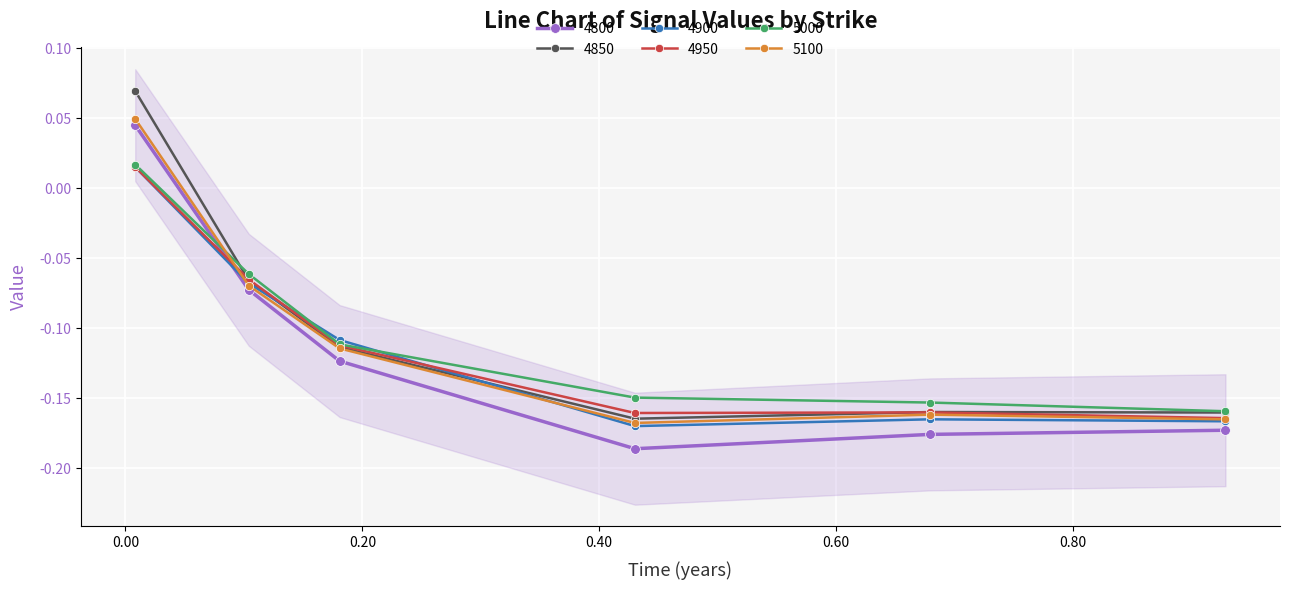

How many interior local valleys does the 4800 series have?

1